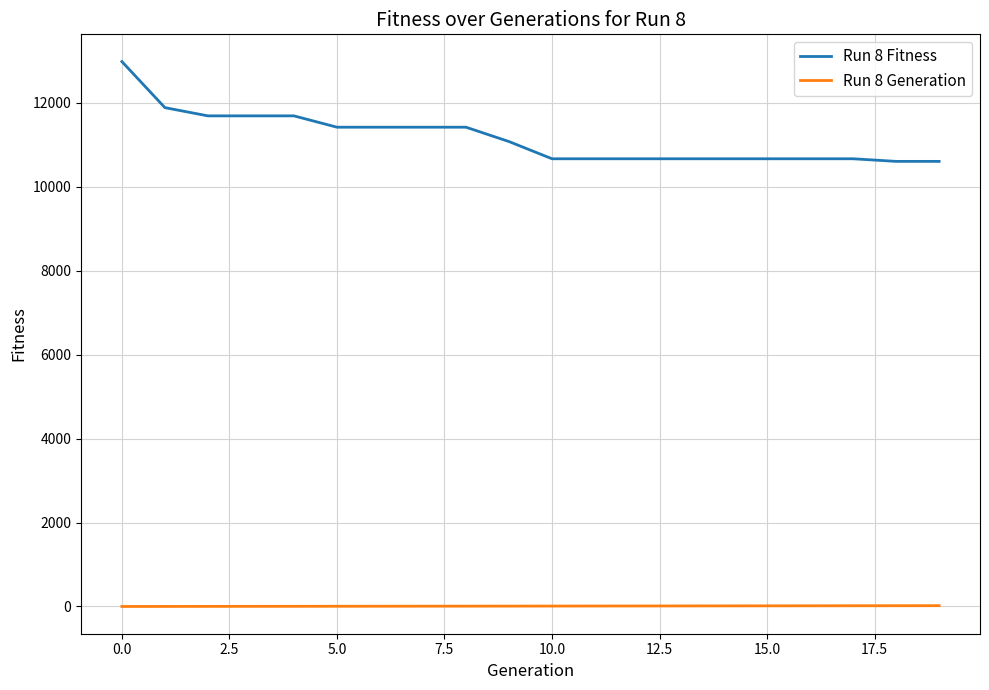

True or false: Run 8 Generation and Run 8 Fitness cross at least once.

False